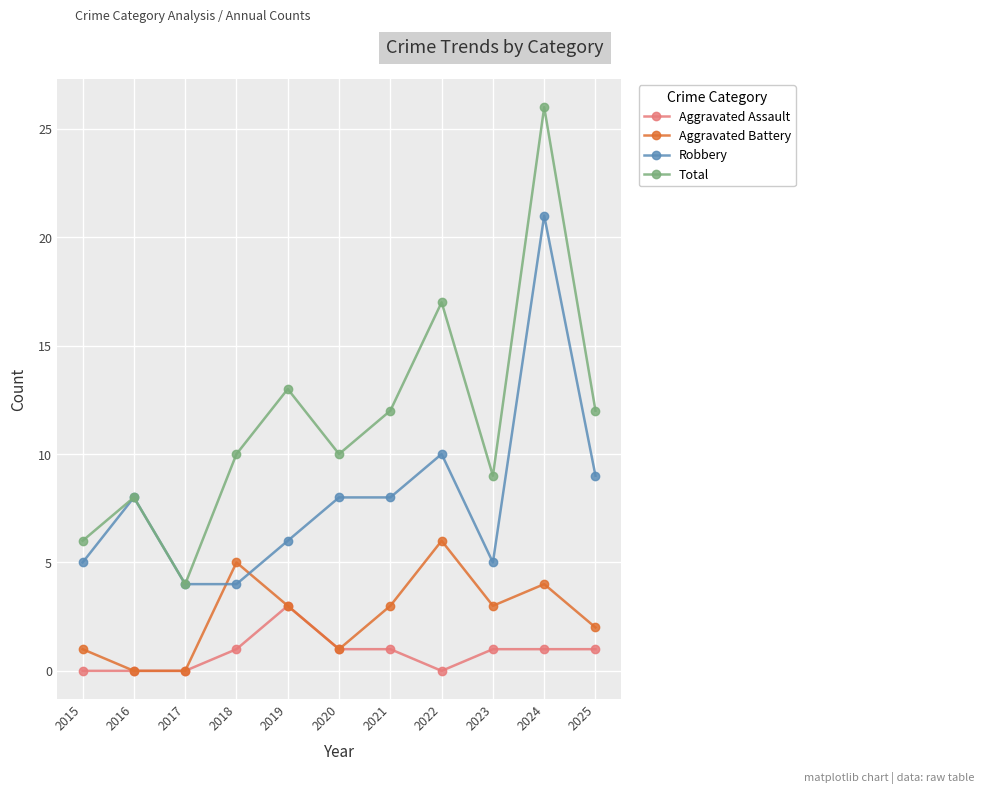

True or false: Aggravated Assault and Robbery intersect in this chart.

False